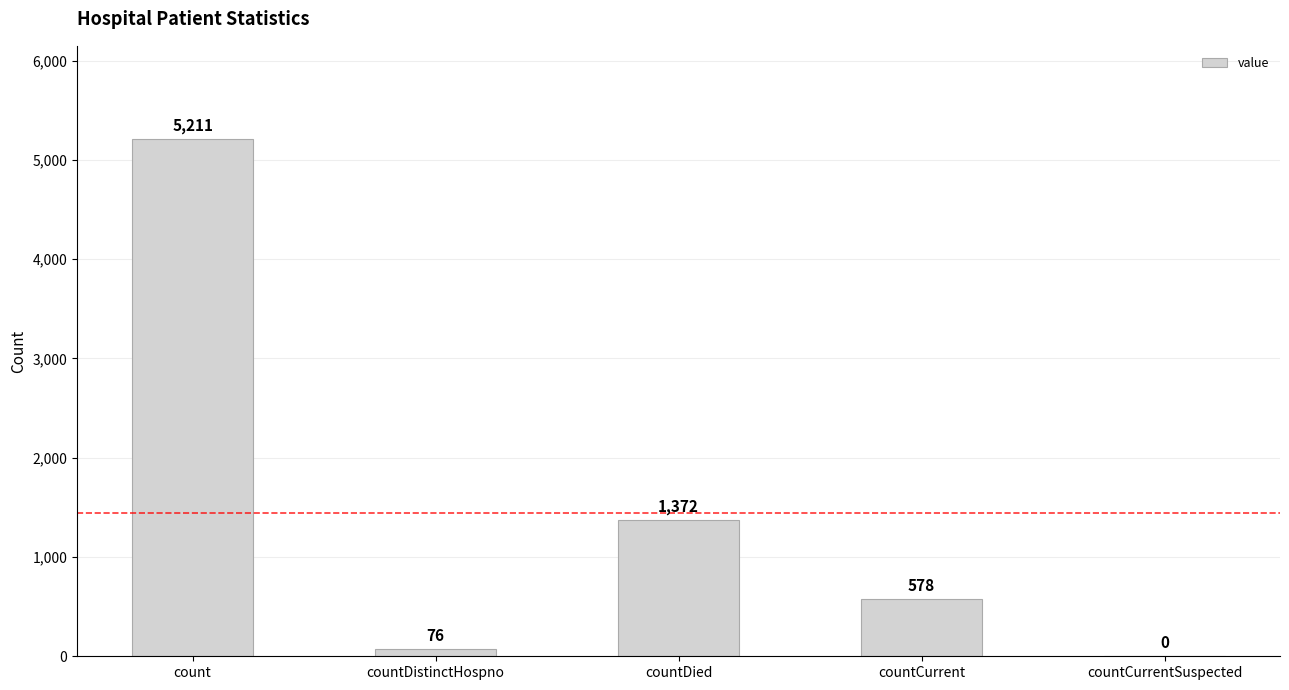

Where does the data first go above 578?

count